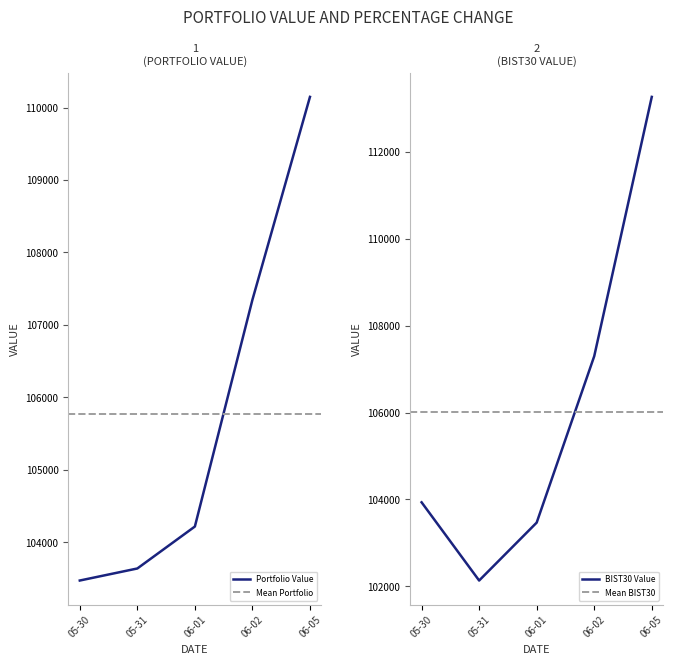

What value does the BIST30 Value series have at 05-30?

103932.6